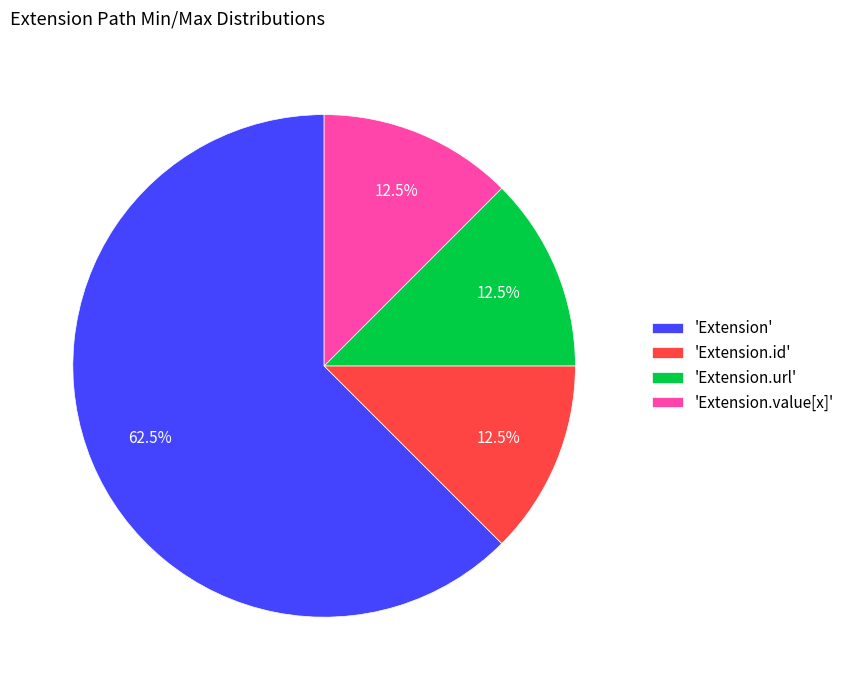

Which slice is the largest?

'Extension'